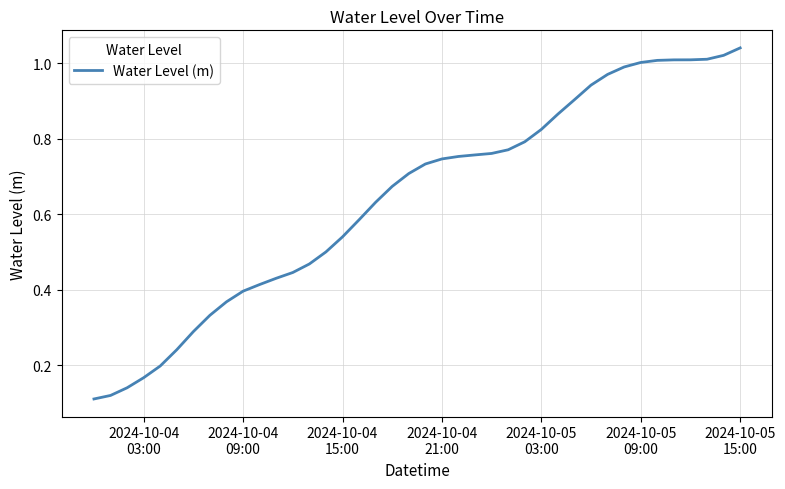

Reading left to right, extract all data points from this chart.

0.1	0.1	0.1	0.2	0.2	0.2	0.3	0.3	0.4	0.4	0.4	0.4	0.4	0.5	0.5	0.5	0.6	0.6	0.7	0.7	0.7	0.7	0.8	0.8	0.8	0.8	0.8	0.8	0.9	0.9	0.9	1.0	1.0	1.0	1.0	1.0	1.0	1.0	1.0	1.0